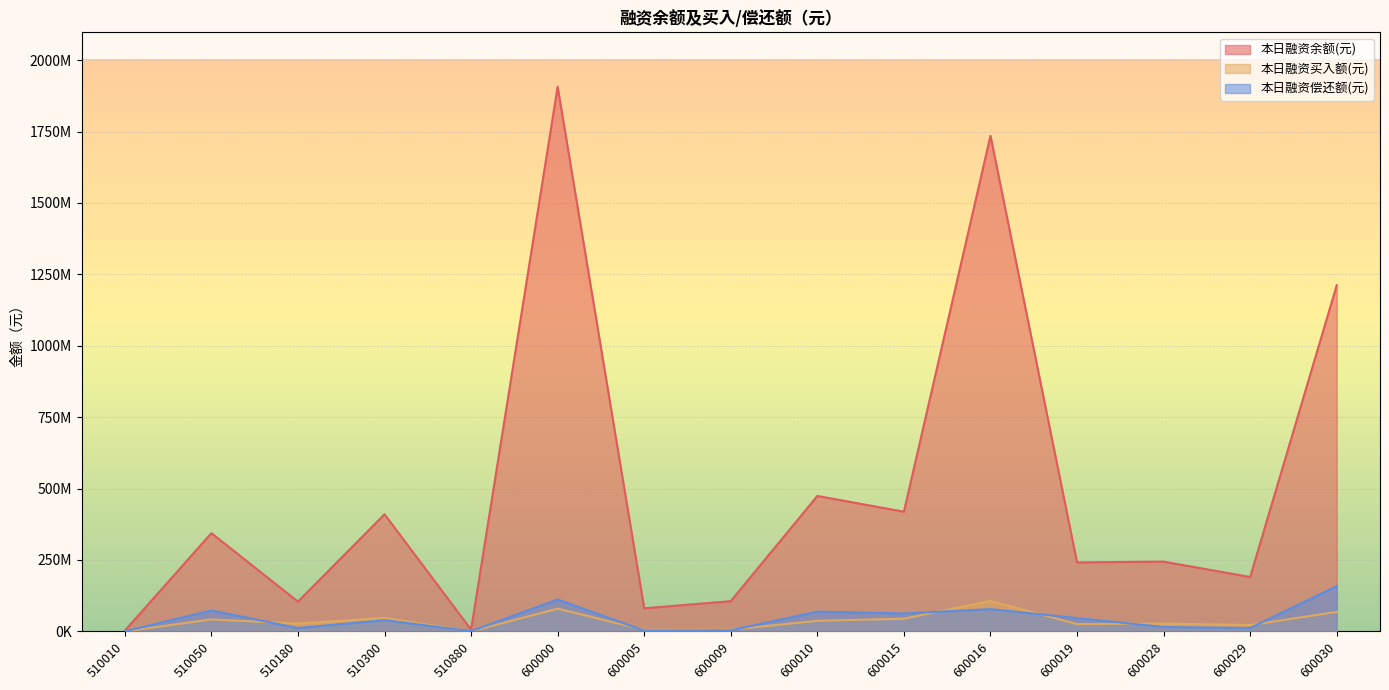

Reading left to right, what are all the values shown in this chart?

本日融资余额(元): 510010=2556660	510050=343996496	510180=104237994	510300=410082523	510880=6274921	600000=1906842534	600005=80775214	600009=105922681	600010=474270405	600015=419064394	600016=1735252197	600019=241516138	600028=244303925	600029=190432883	600030=1211815885
本日融资买入额(元): 510010=44204	510050=41891733	510180=27377965	510300=47168248	510880=48128	600000=79652734	600005=5413673	600009=6357087	600010=37107018	600015=44495551	600016=106684288	600019=25602181	600028=27327781	600029=22164947	600030=68248897
本日融资偿还额(元): 510010=14259	510050=73183206	510180=11785984	510300=39445882	510880=678293	600000=111886864	600005=2453973	600009=3724152	600010=69126298	600015=62698437	600016=77879435	600019=46559407	600028=15339868	600029=11812639	600030=158420433